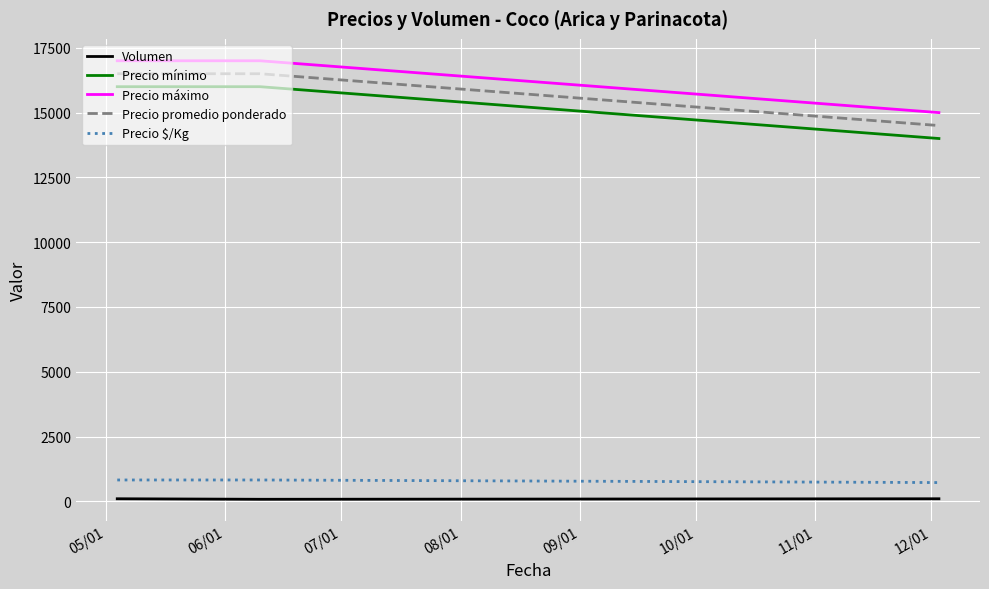

What is the lowest value of the Precio $/Kg series?

725